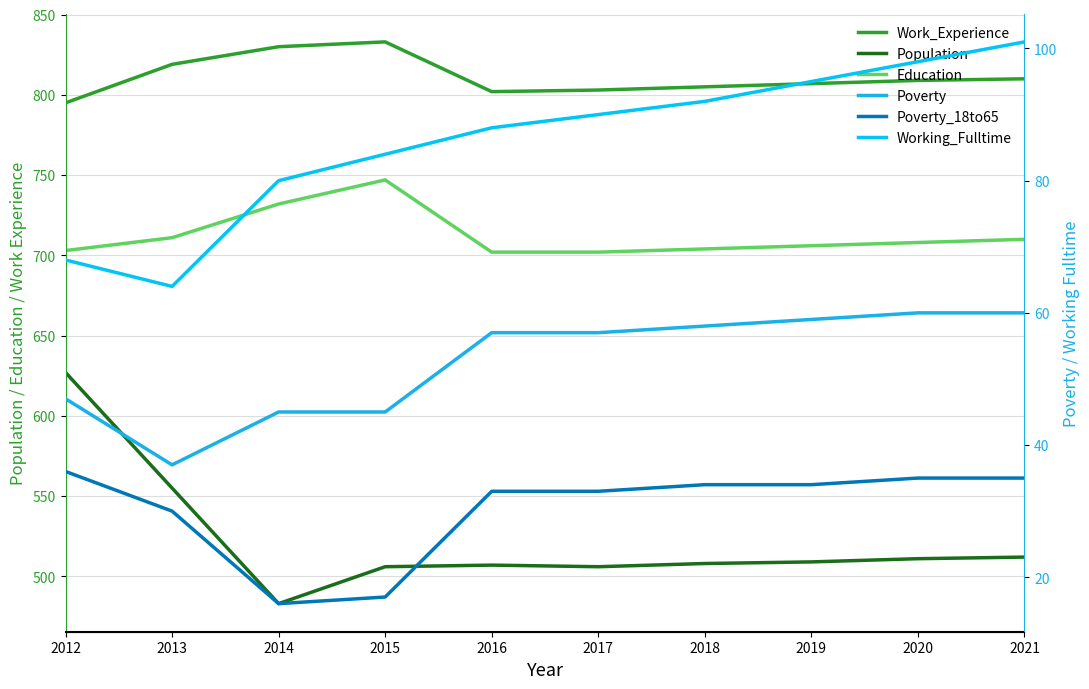

True or false: Working_Fulltime and Poverty_18to65 intersect in this chart.

False